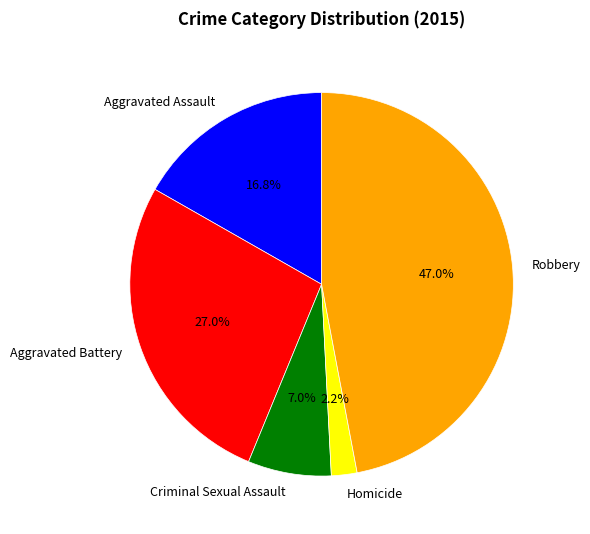

Rank the categories by value from highest to lowest.

Robbery, Aggravated Battery, Aggravated Assault, Criminal Sexual Assault, Homicide